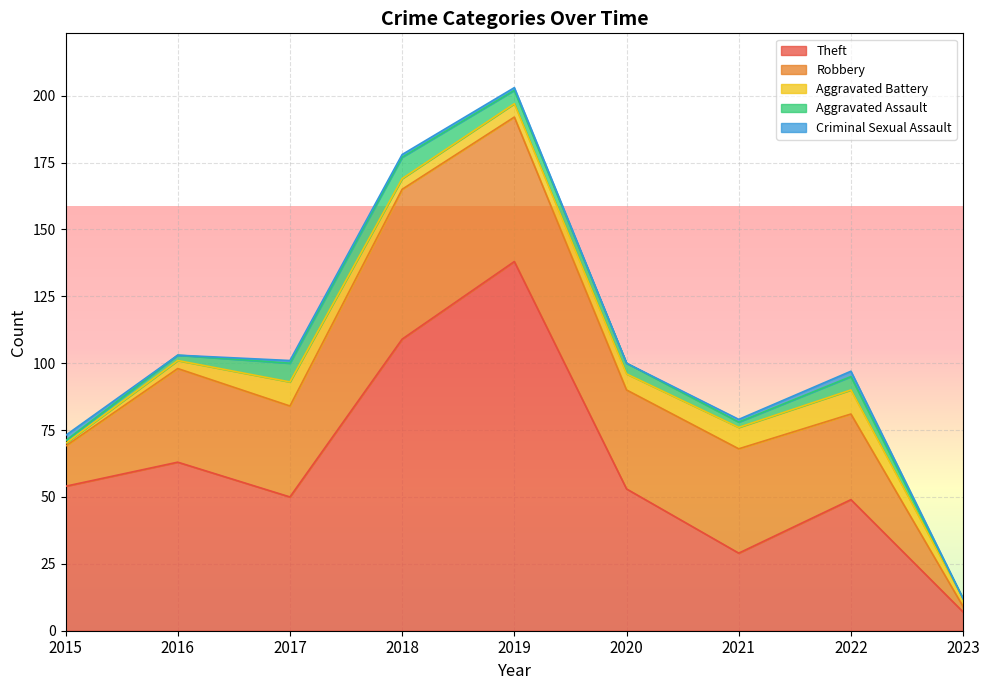

Does the chart display data point markers on the line(s)?

No